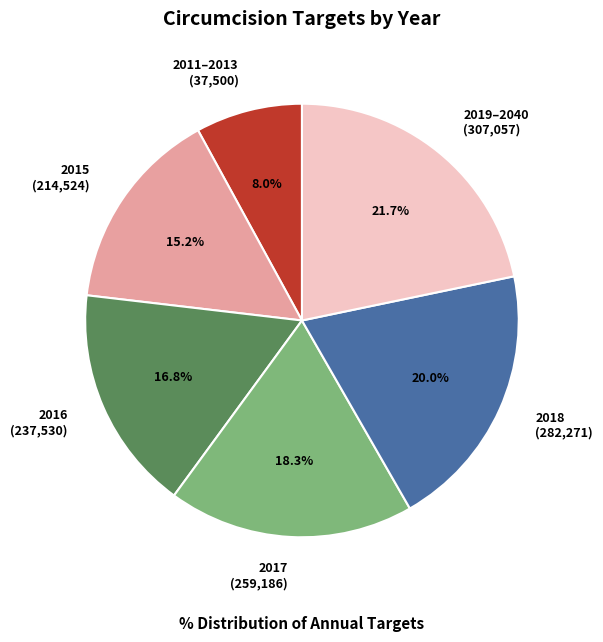

Which slice is the smallest?

2011–2013 (37,500)